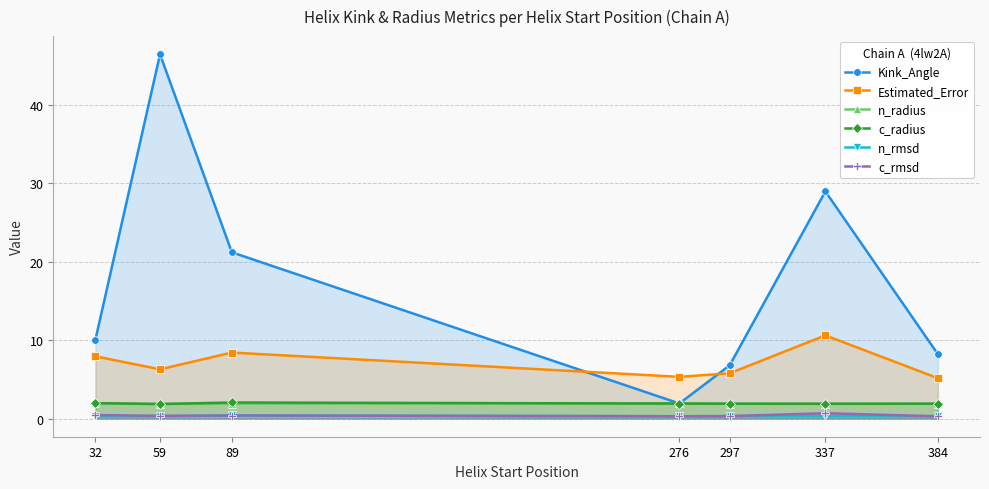

True or false: c_radius and c_rmsd cross at least once.

False